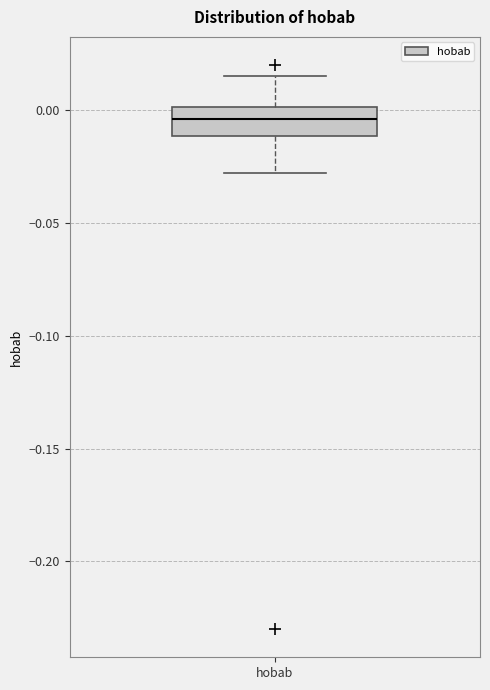

Where is the lower edge of the box for hobab on the y-axis? The values are not printed on the chart, so give them approximately, as read against the axis.

-0.010